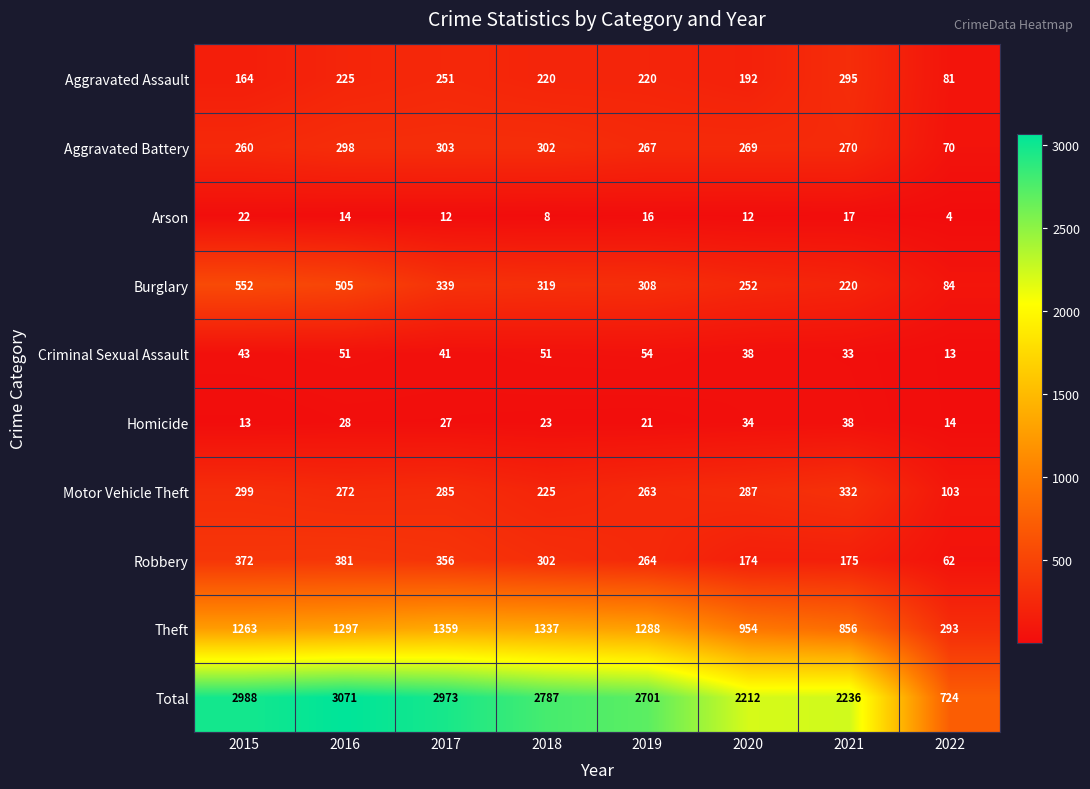

At which label does Theft first exceed 1288?

2016